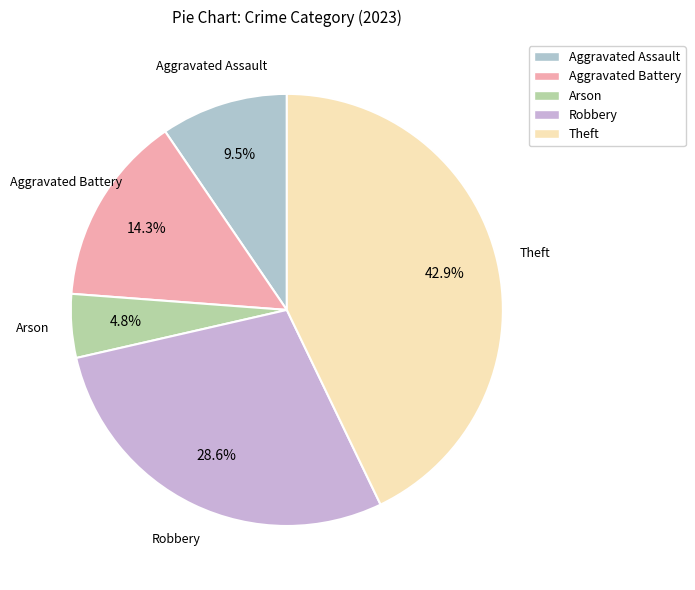

Which category has the smallest portion of the pie?

Arson